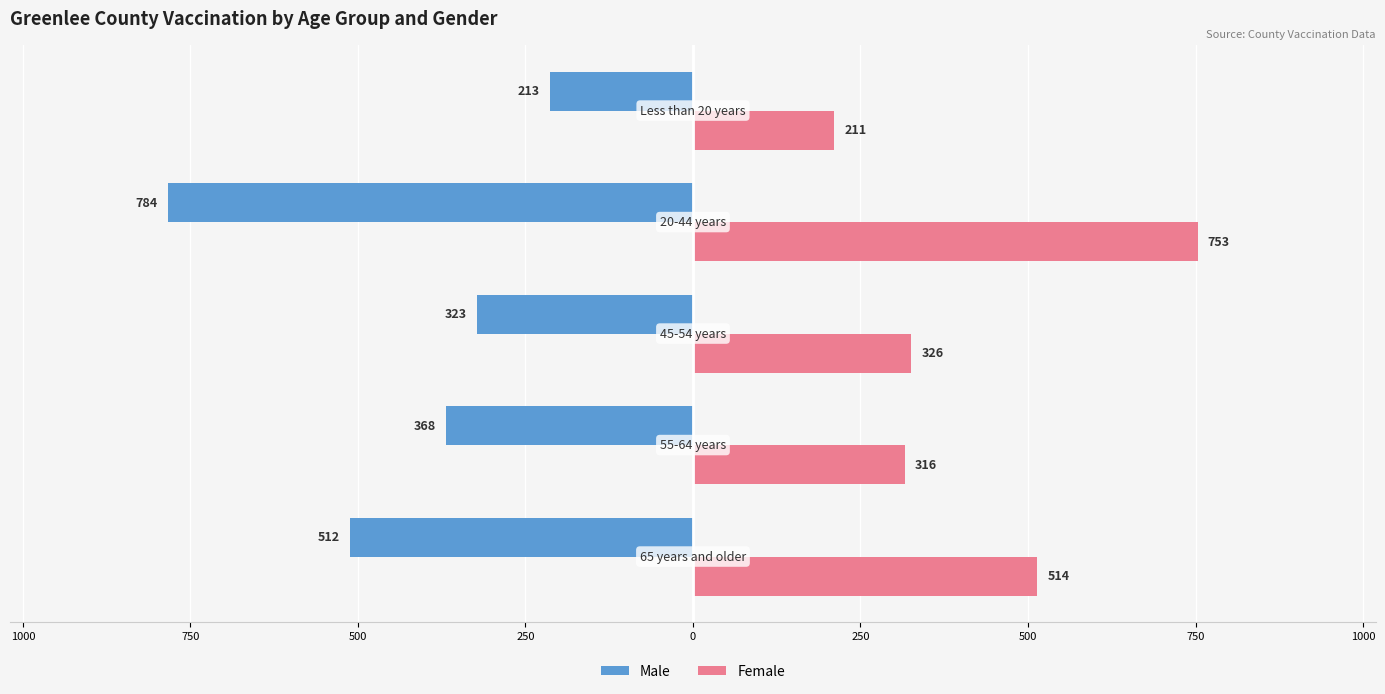

What is the difference between the second highest and second lowest values in the Female series?

198